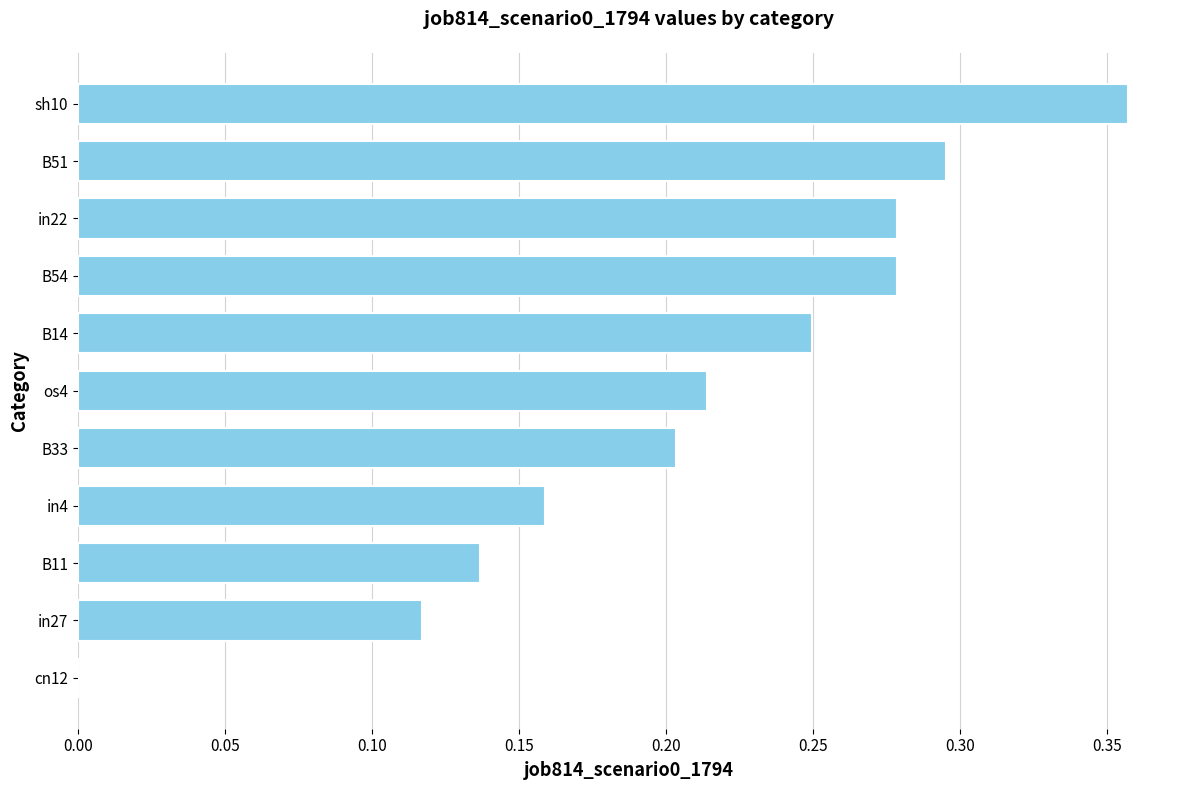

True or false: the data shows 0.4 at B54.

False